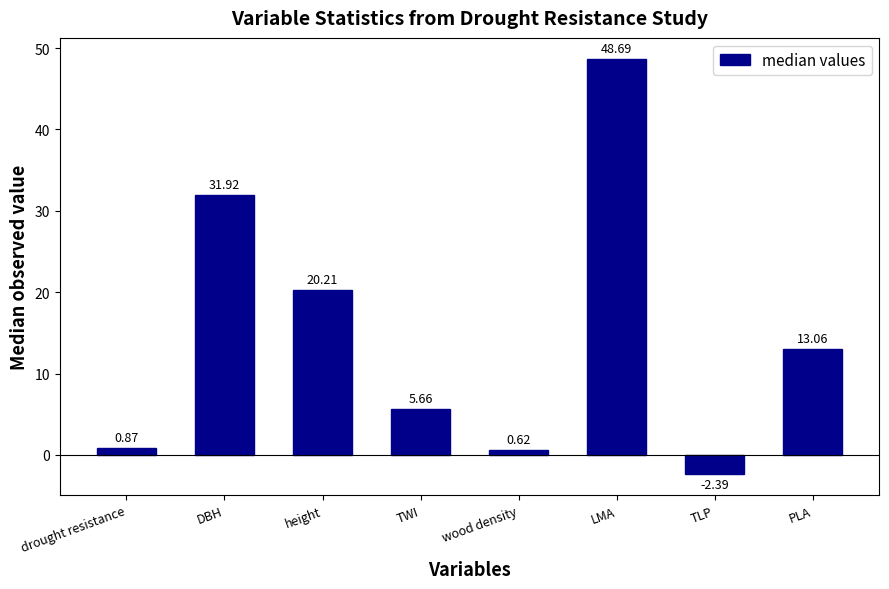

What is the average value?

14.8